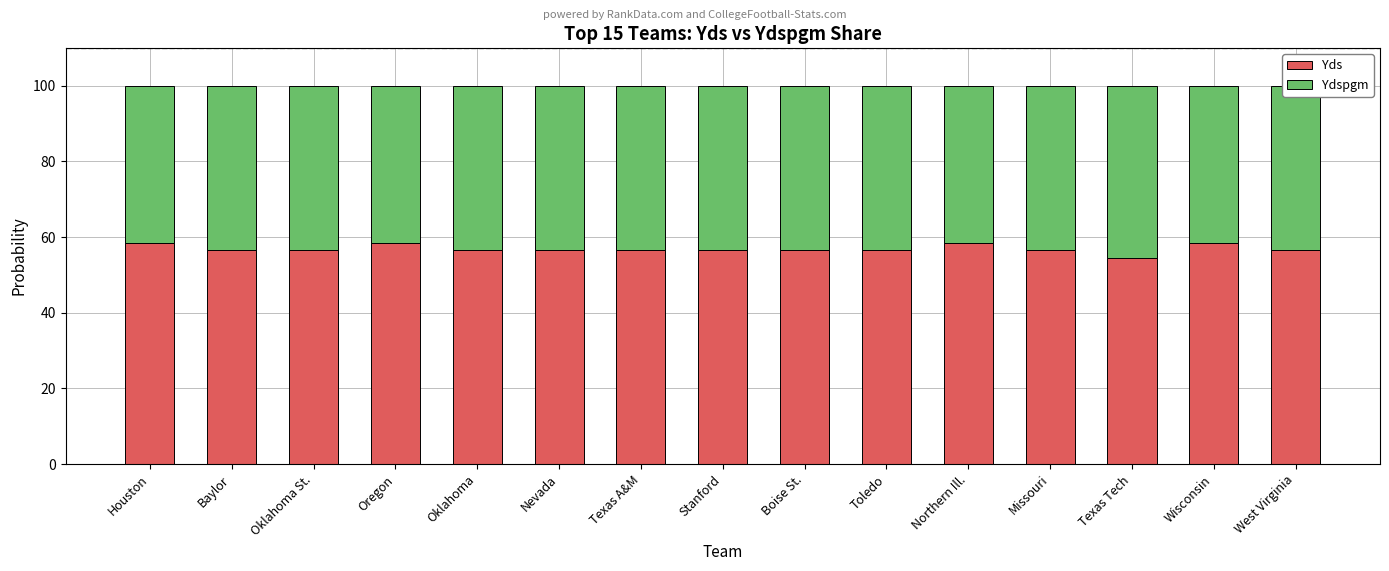

How many series are shown in this chart?

2